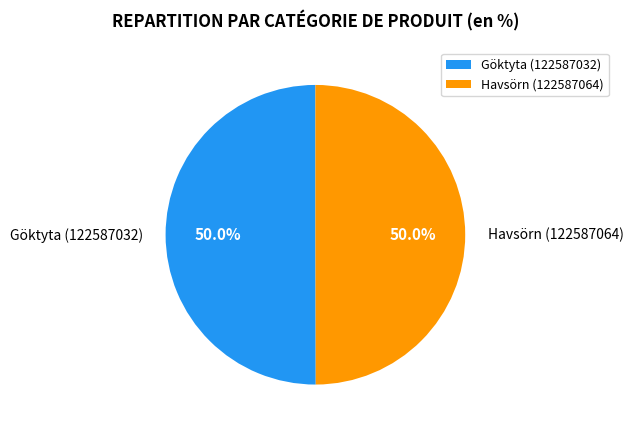

What percentage is the Göktyta (122587032) slice, to the nearest percent?

50%